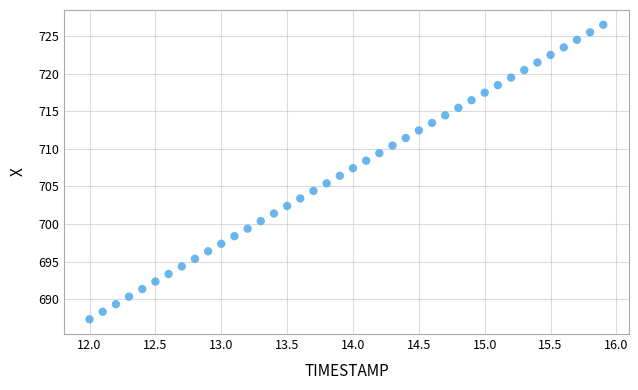

What is the range of X values (max minus min)?

3.9